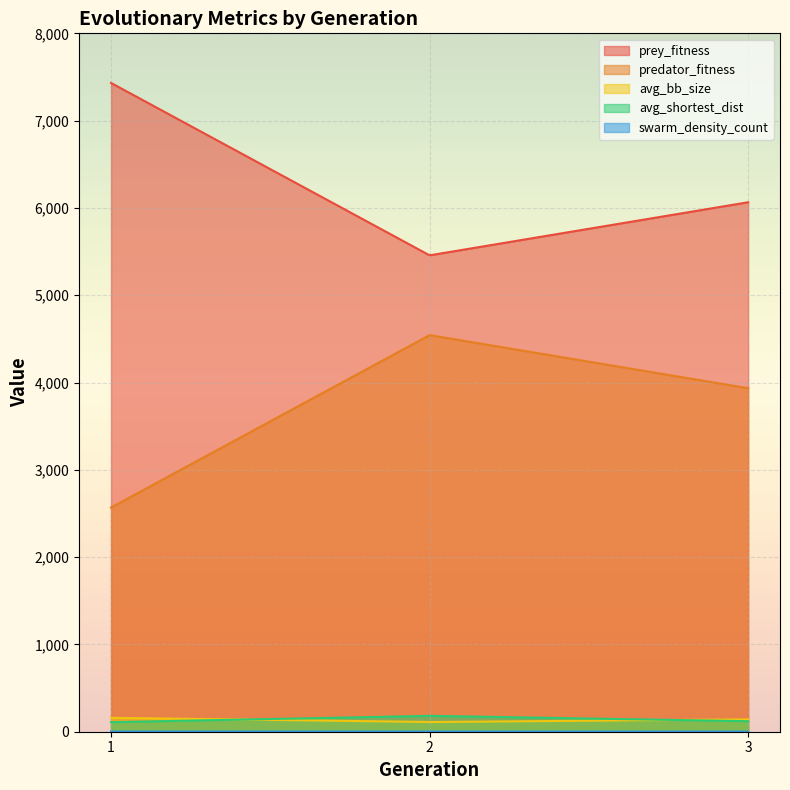

What is the maximum value shown in the chart?

7432.0